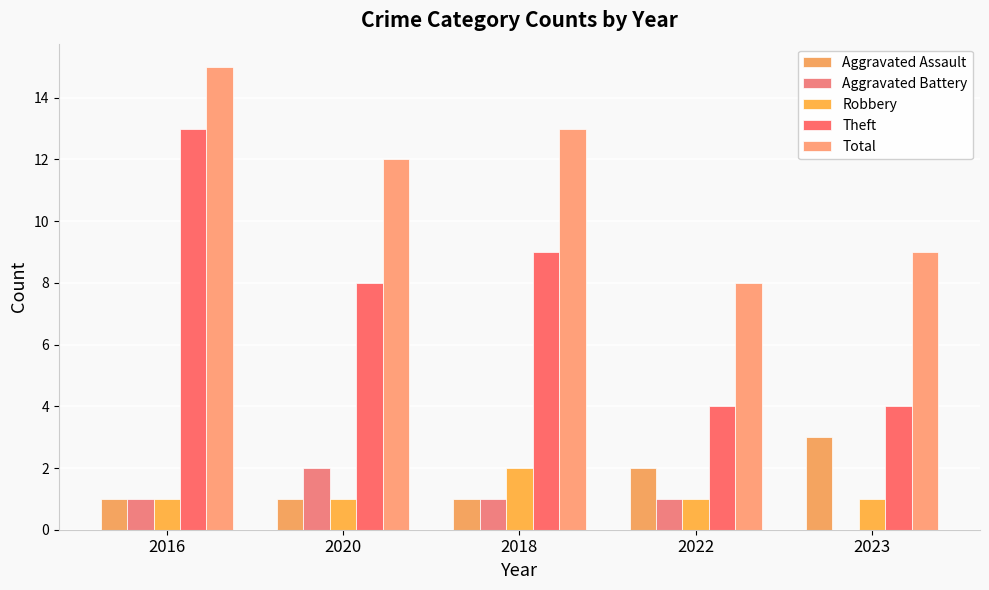

Where does the Aggravated Battery series first go above 1?

2020